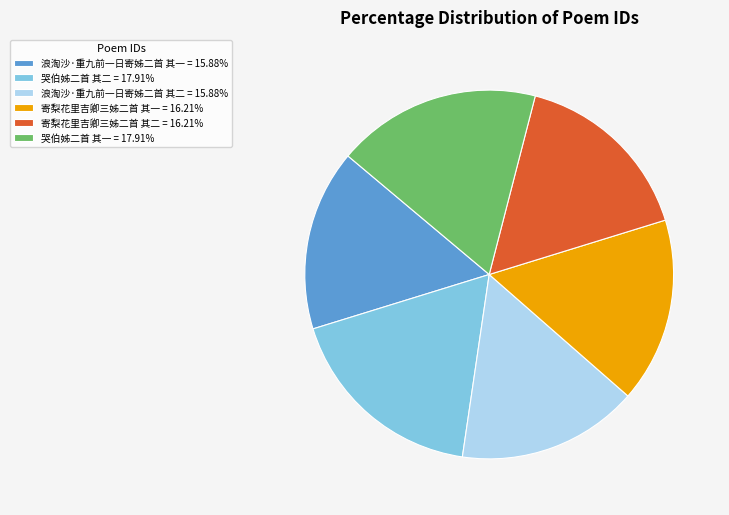

Is 哭伯姊二首 其二 the majority of the pie?

No